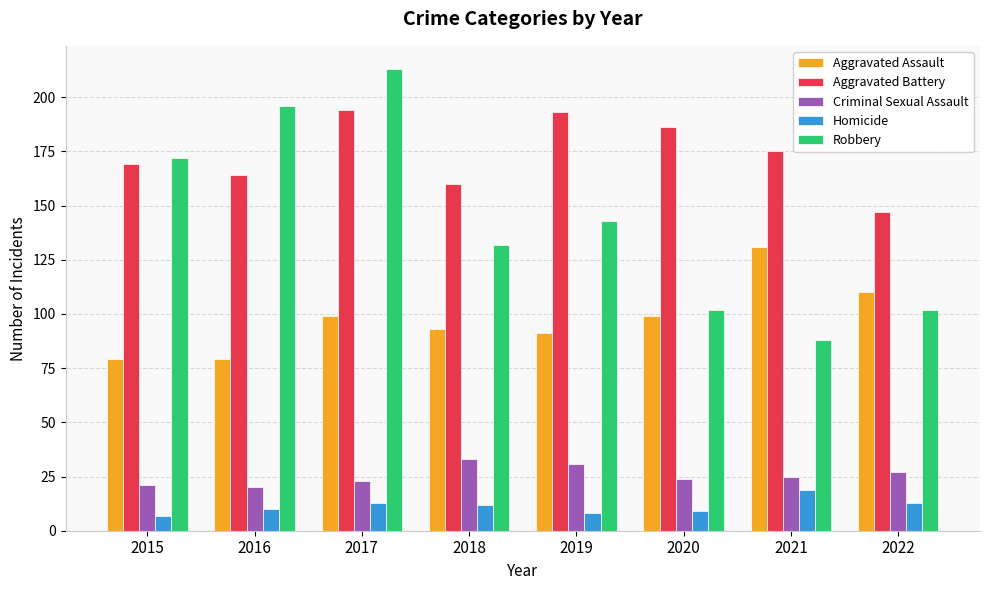

Which series has the widest spread of values?

Robbery